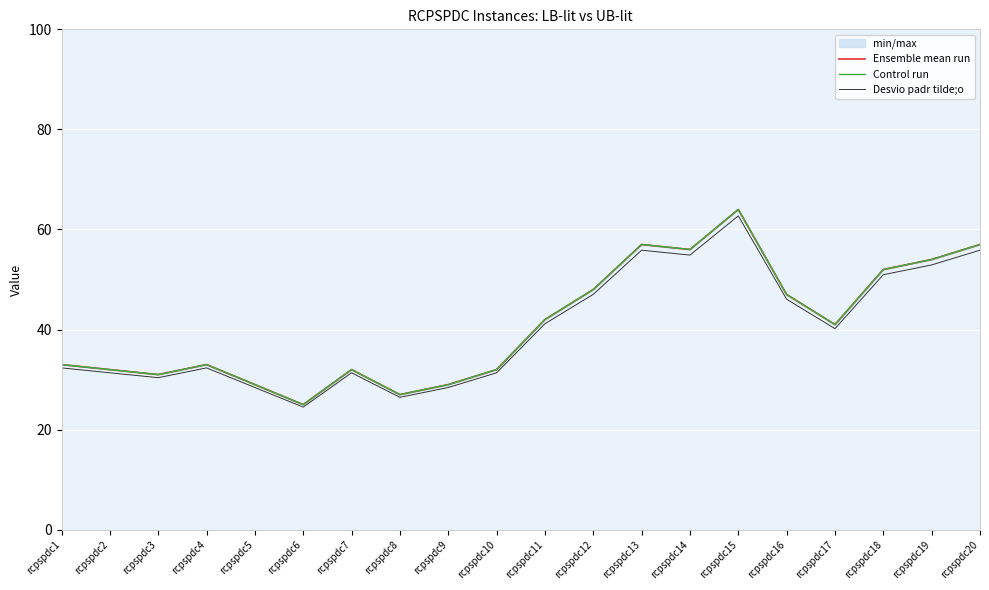

True or false: Control run has more than 2 points higher than both neighbors.

True